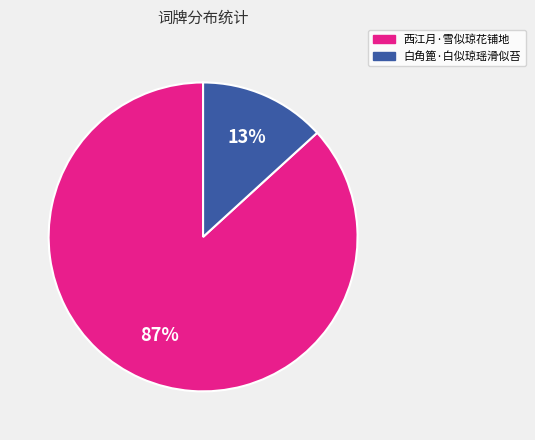

Which has a higher value, 西江月·雪似琼花铺地 or 白角篦·白似琼瑶滑似苔?

西江月·雪似琼花铺地